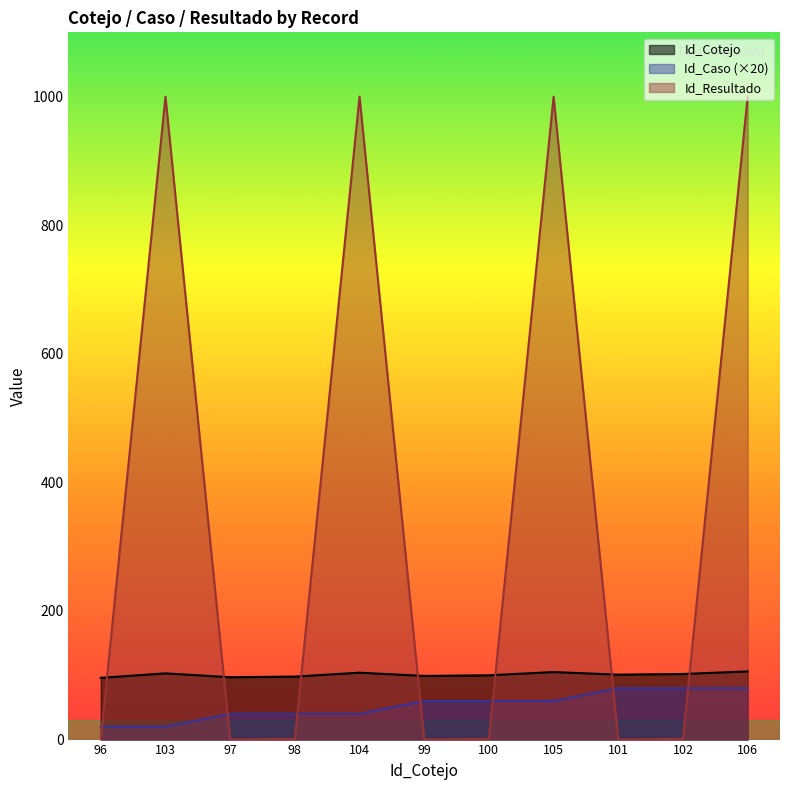

True or false: Id_Resultado and Id_Caso cross at least once.

True